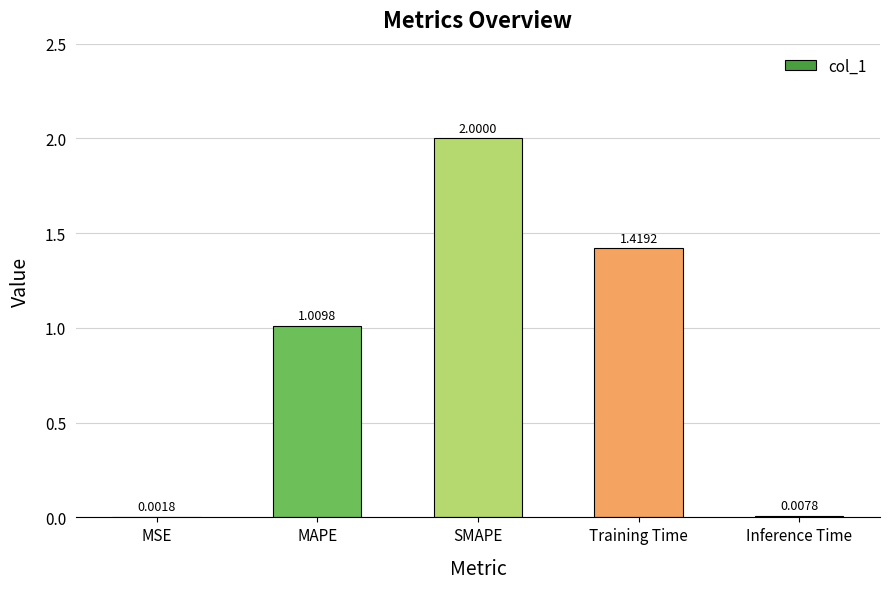

What is the difference between the values at SMAPE and Inference Time?

2.0